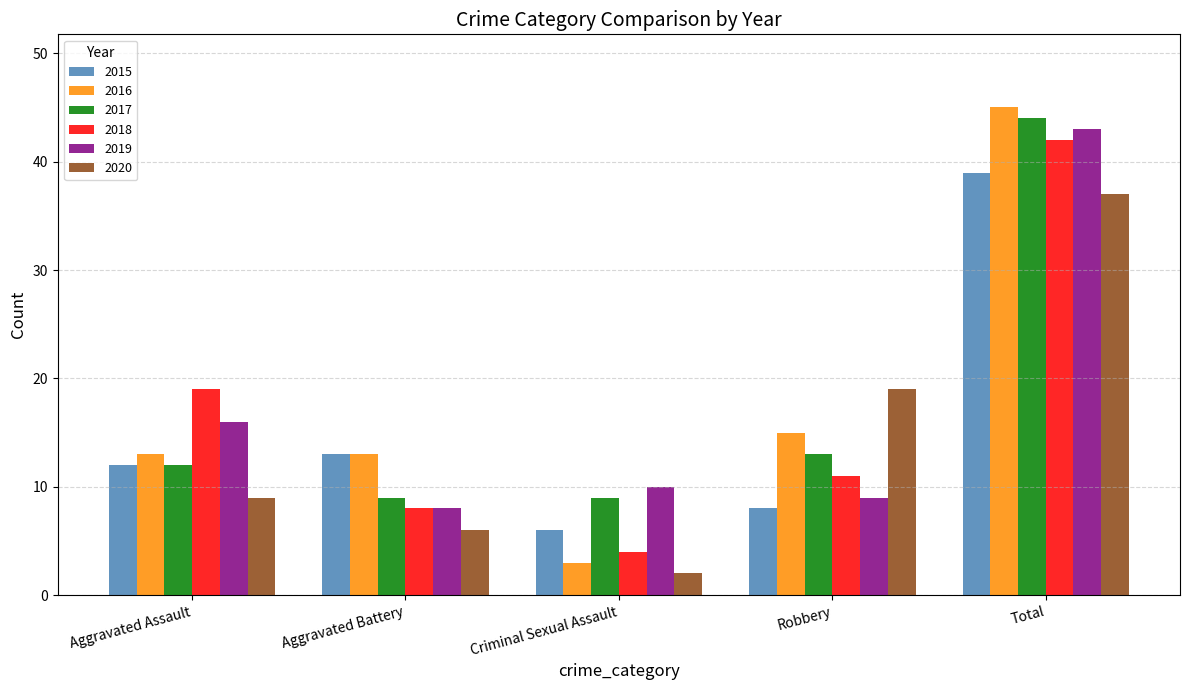

Is the value of 2018 at Criminal Sexual Assault greater than the value of 2017 at Aggravated Assault?

No